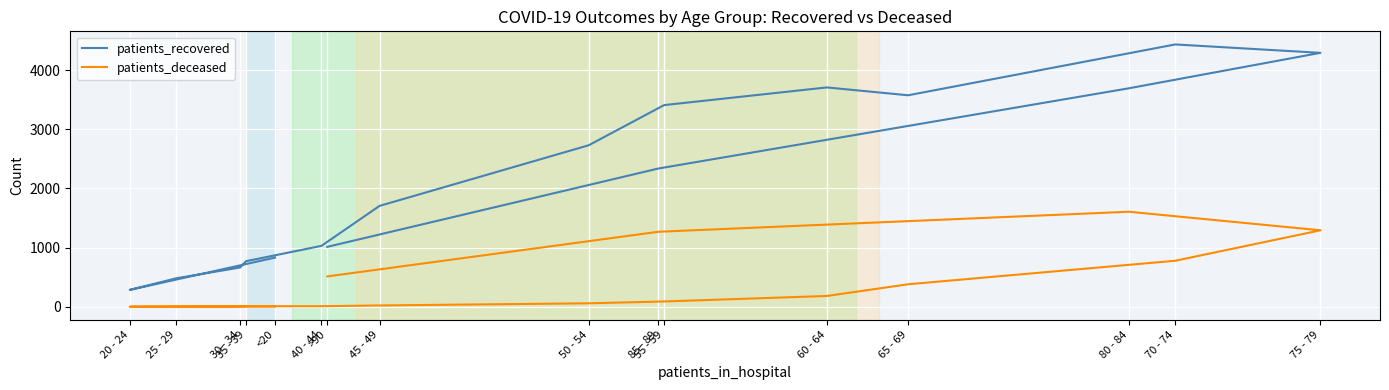

True or false: patients_recovered and patients_deceased intersect in this chart.

False